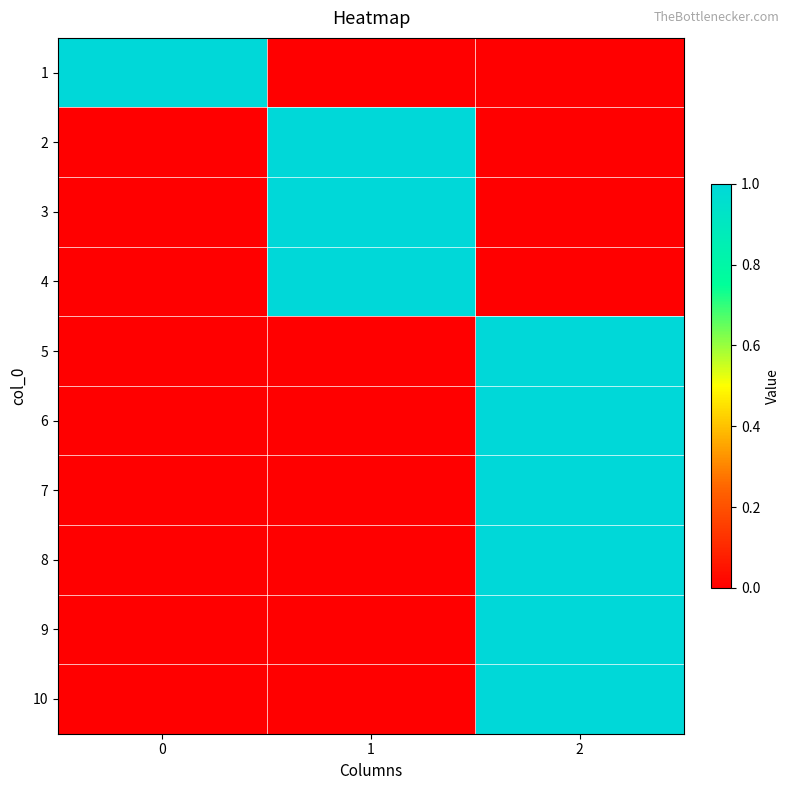

Reading left to right, transcribe all the data shown in this chart.

1: 0=1	1=0	2=0
2: 0=0	1=1	2=0
3: 0=0	1=1	2=0
4: 0=0	1=1	2=0
5: 0=0	1=0	2=1
6: 0=0	1=0	2=1
7: 0=0	1=0	2=1
8: 0=0	1=0	2=1
9: 0=0	1=0	2=1
10: 0=0	1=0	2=1